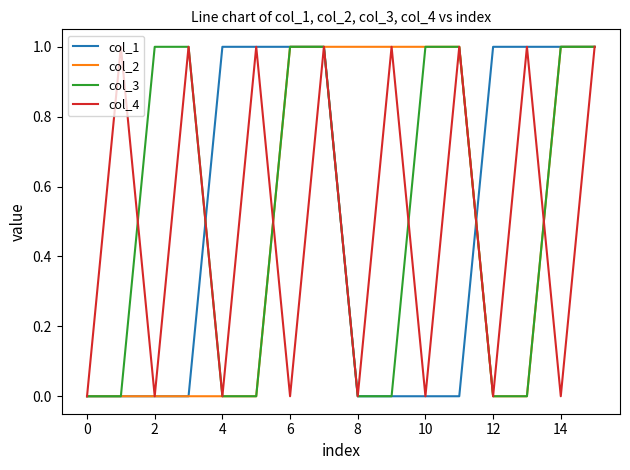

How many lines are shown in the chart?

4